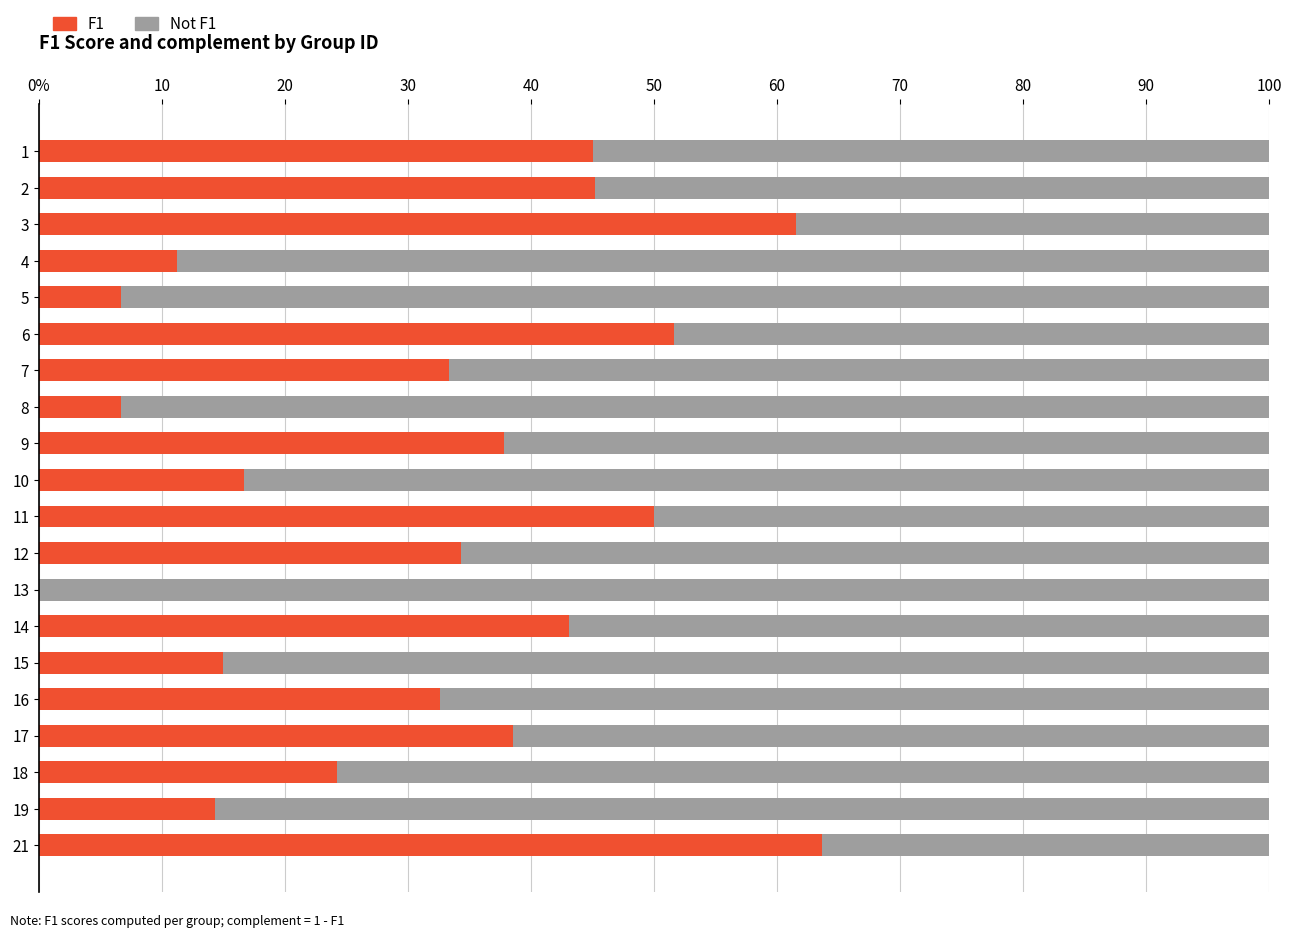

What are all the series names shown in the legend?

F1, Not F1